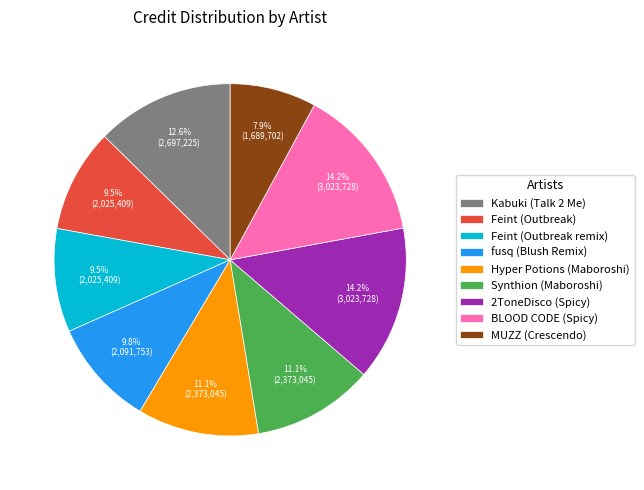

Is there a majority slice in this chart?

No